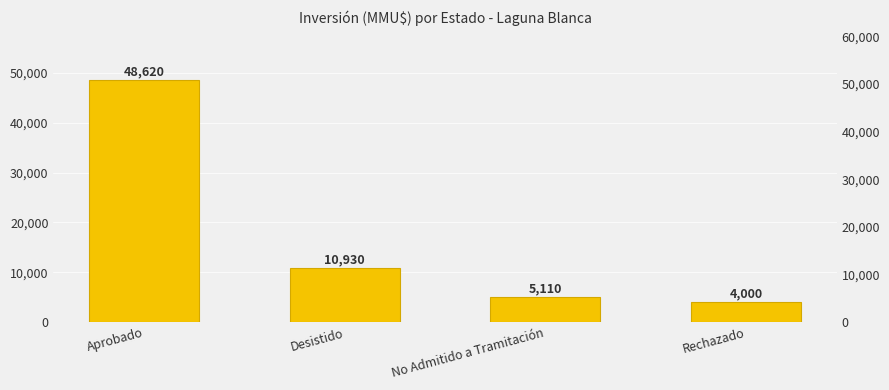

What is the approximate value at No Admitido a Tramitación, to the nearest 50?

5100